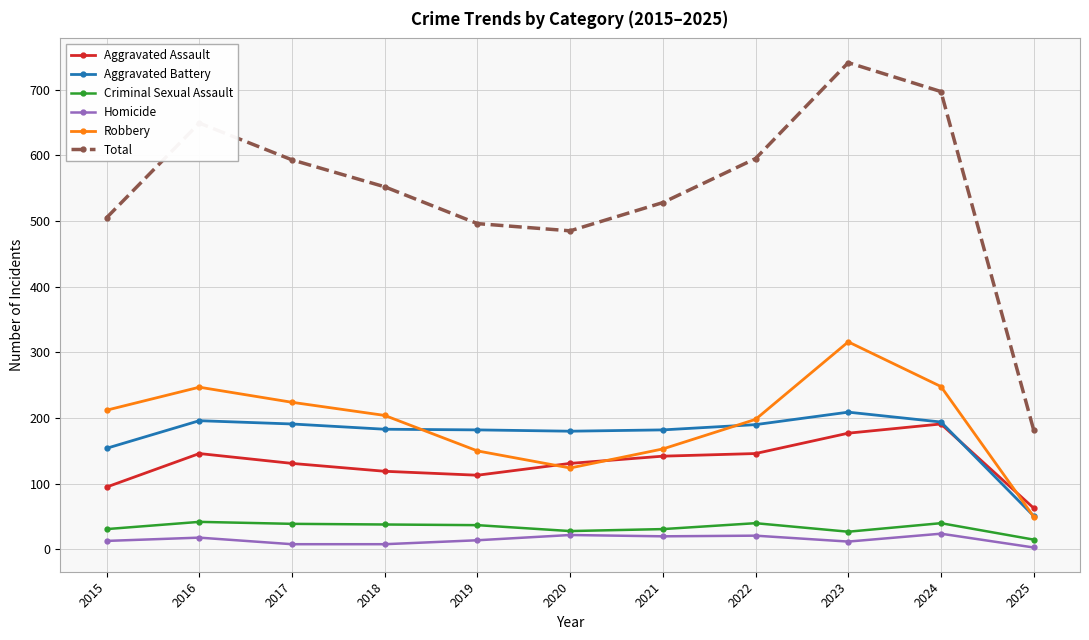

Is it true that Aggravated Battery equals 183 at 2018?

True